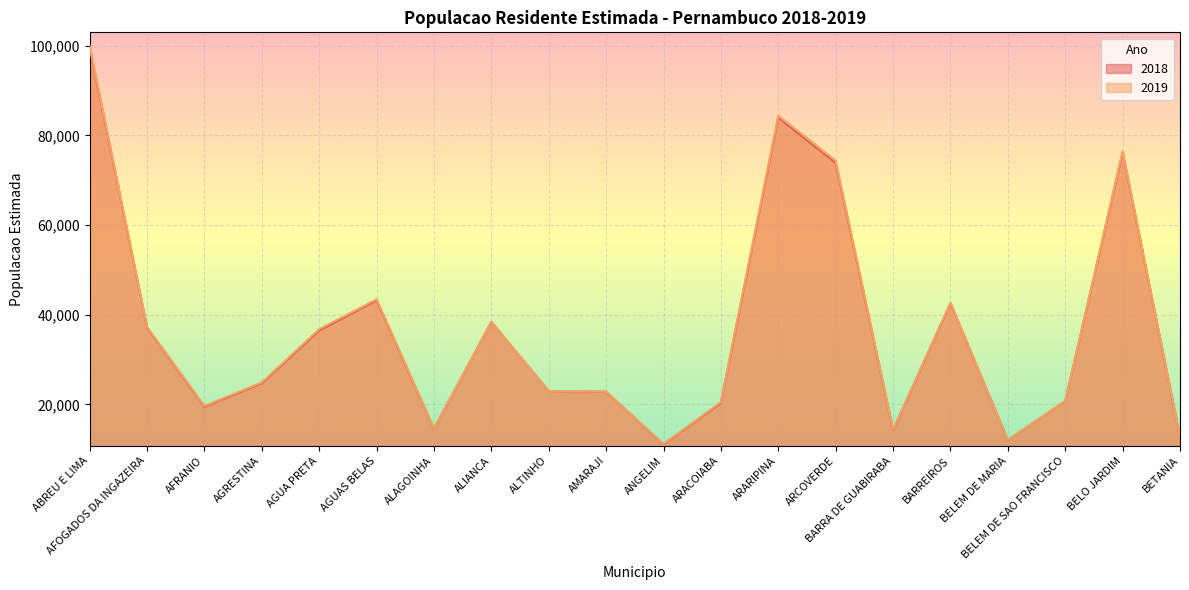

Reading right to left, list all the values displayed in this chart.

2018: 12671	76185	20728	12023	42552	14257	73844	83964	20312	11072	22788	22959	38375	14554	43195	36454	24702	19456	37111	99622
2019: 12719	76439	20729	12073	42659	14385	74338	84418	20524	11150	22829	22972	38386	14636	43443	36771	24885	19635	37259	99990